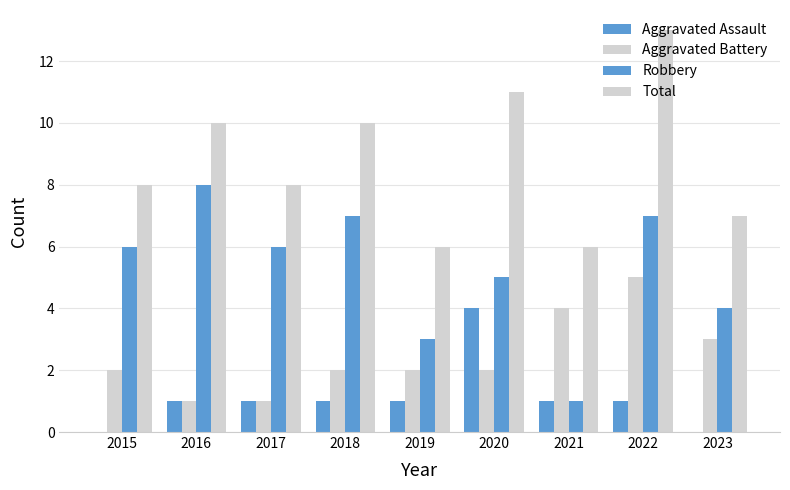

Does the chart contain stacked bars?

No